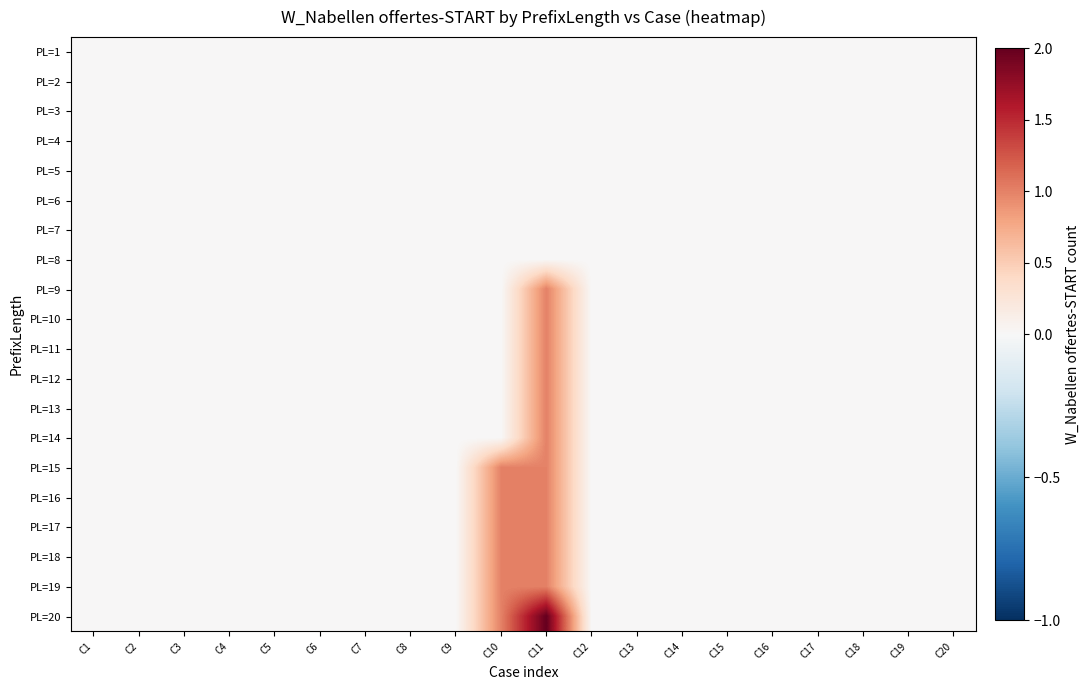

Which category has the lowest value across all series?

C1